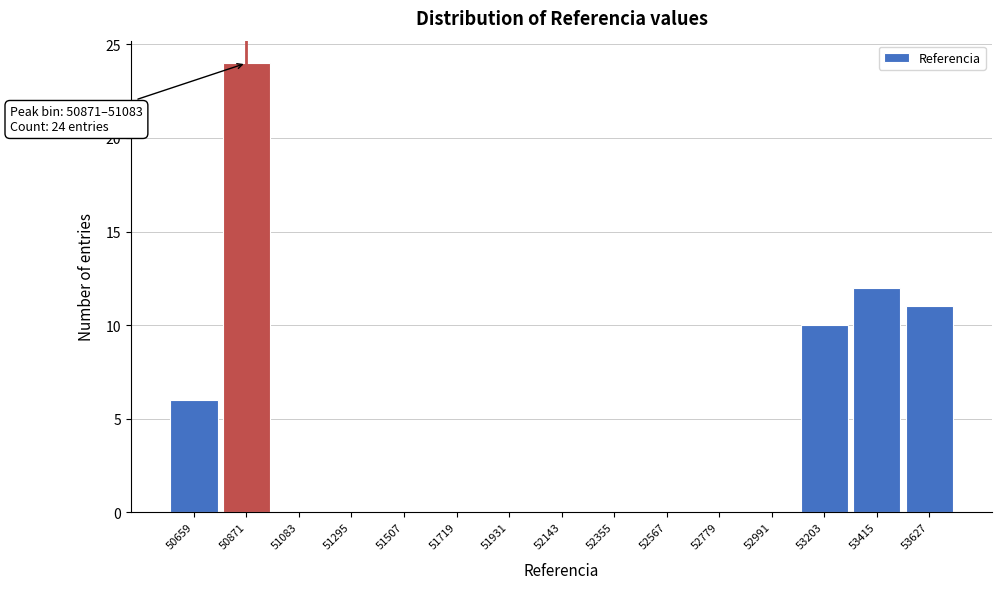

Reading right to left, extract all data points from this chart.

53627=11	53415=12	53203=10	52991=0	52779=0	52567=0	52355=0	52143=0	51931=0	51719=0	51507=0	51295=0	51083=0	50871=24	50659=6